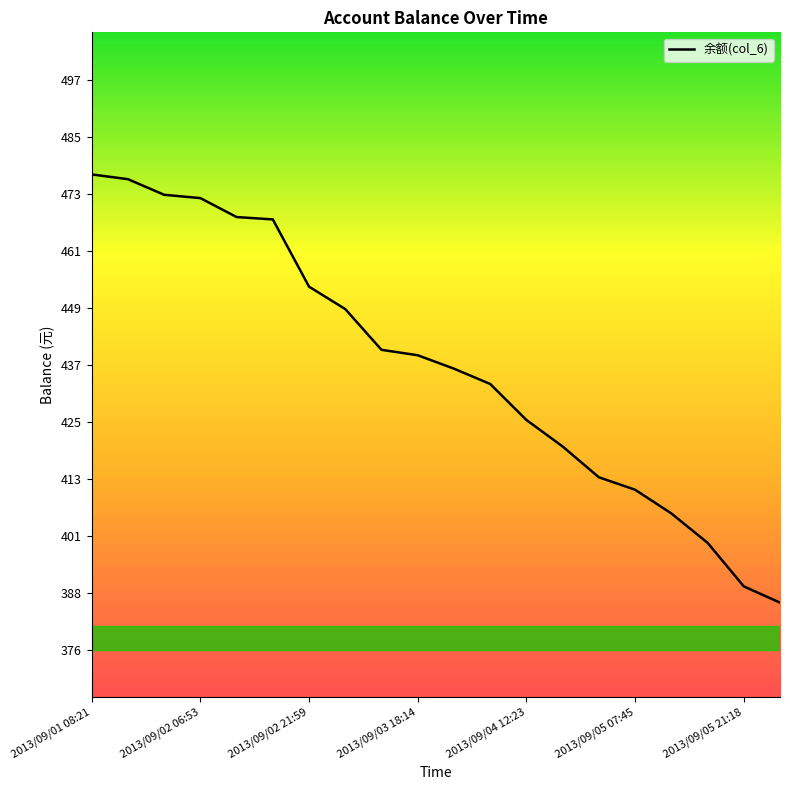

What is the smallest value displayed?

386.4